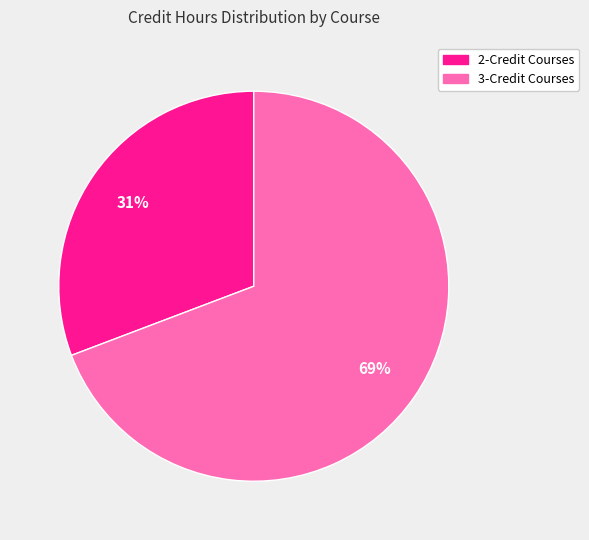

Is there any slice that represents more than half of the pie?

Yes